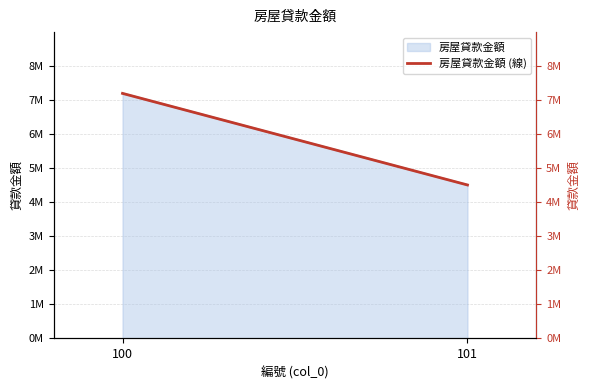

Reading left to right, transcribe all the data shown in this chart.

100=7184552	101=4500000